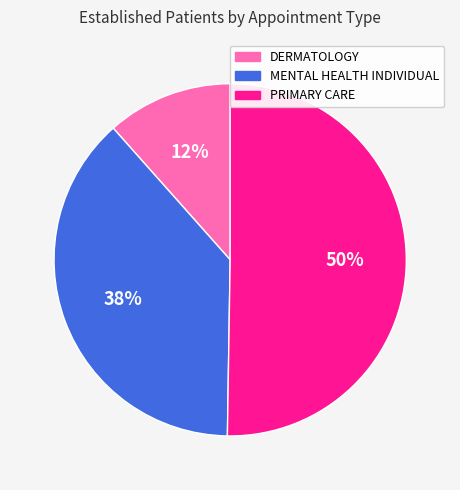

Which slice represents more than half of the pie?

PRIMARY CARE